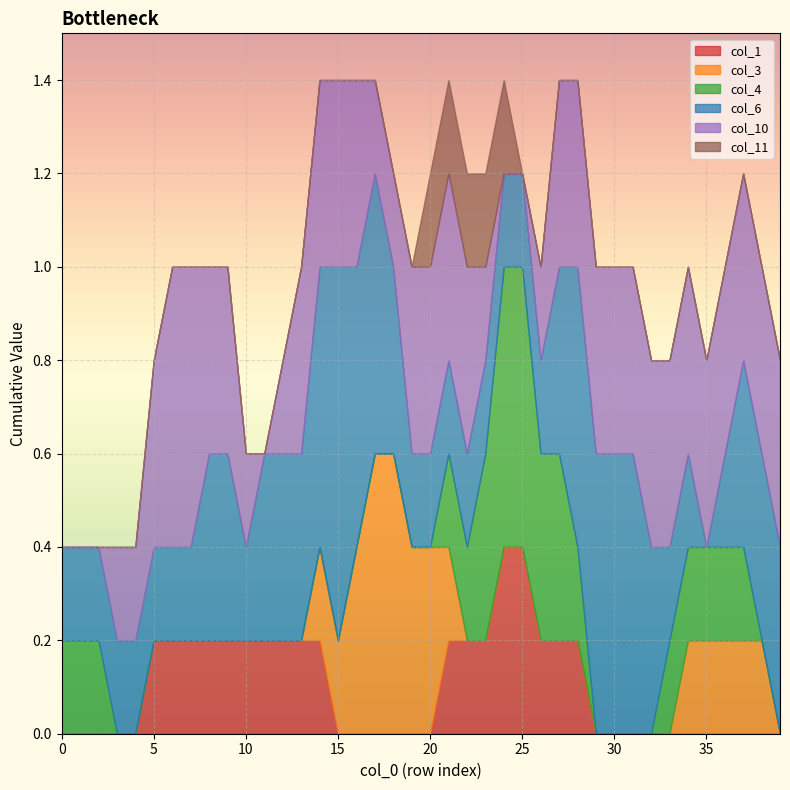

The col_6 series shows 2 at 10. True or false?

False